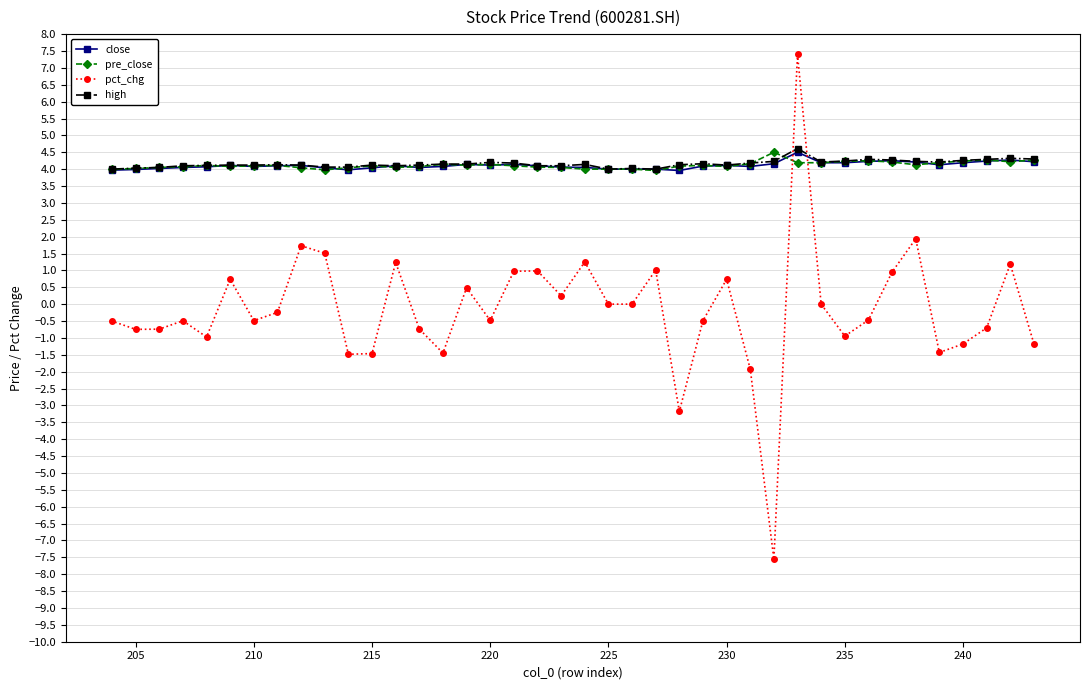

Read the high value at 235.

4.2